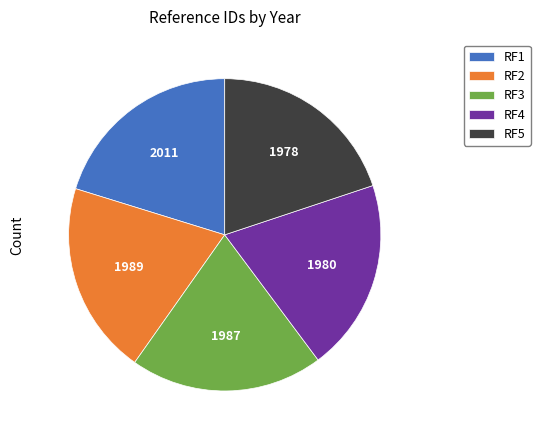

Approximately how many times larger is the value at RF3 compared to RF2?

1.0